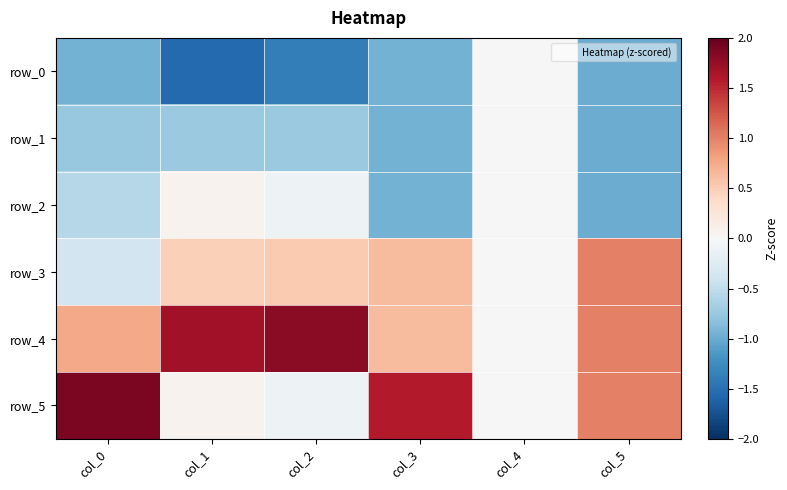

The value of row_3 at col_0 is -0.4. True or false?

True